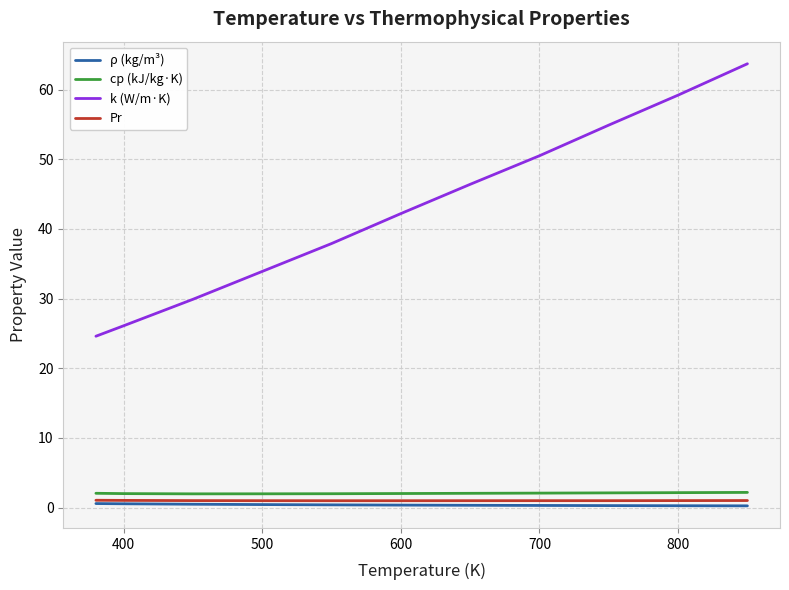

True or false: cp (kJ/kg·K) and Pr intersect in this chart.

False